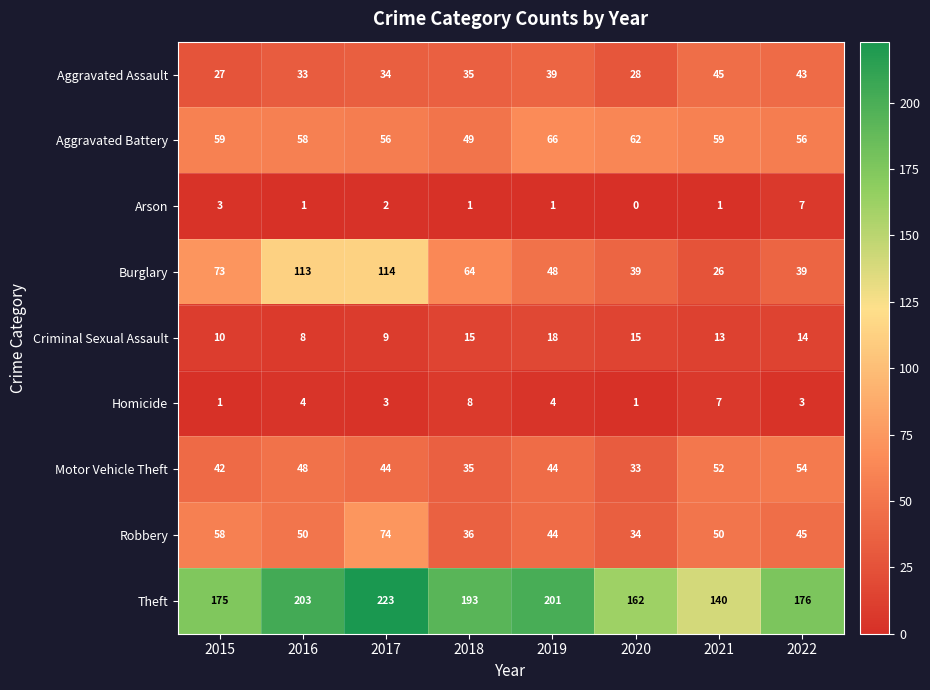

Which series has the largest total across all categories?

Theft